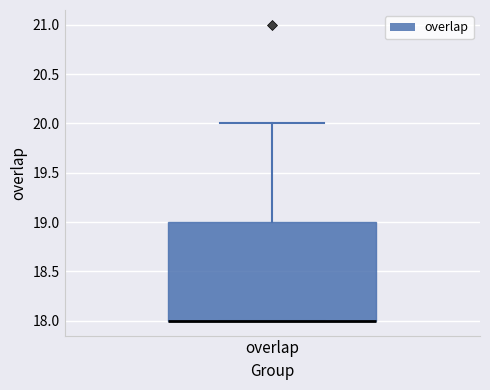

Read this box plot against the y-axis: the position of the median line, the range covered by the box, and the ends of both whiskers. The values are not printed on the chart, so give them approximately, as read against the axis.

median 18 (drawn on the box's lower edge), box 18 to 19, whiskers 18 to 20